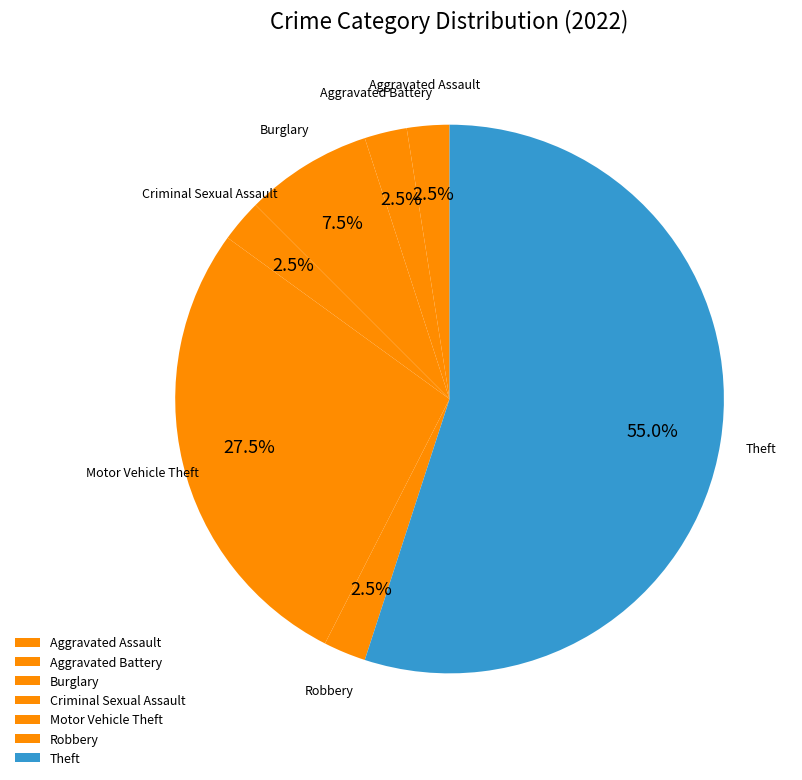

Which category accounts for the majority?

Theft